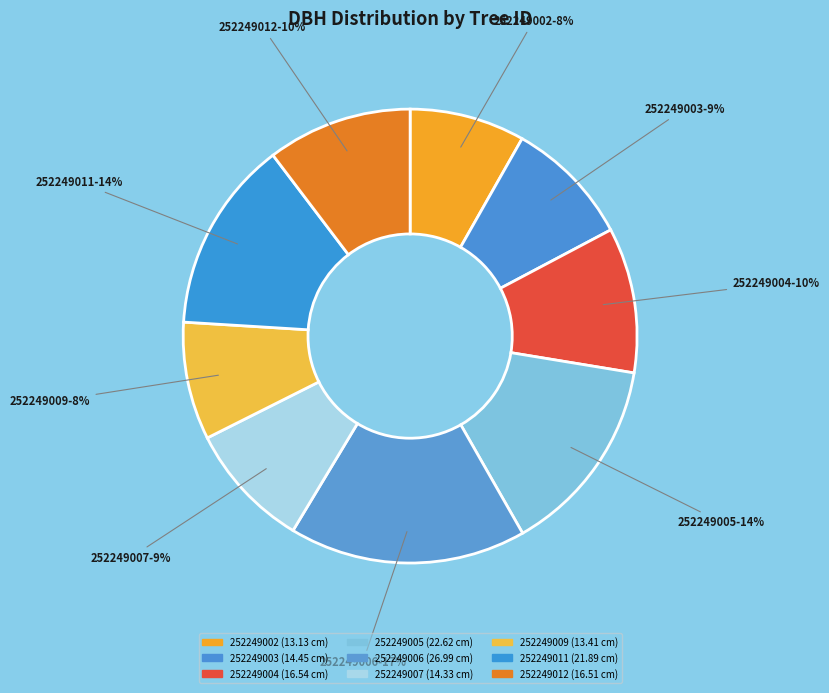

Is it true that 252249012 is 10% of the pie?

True